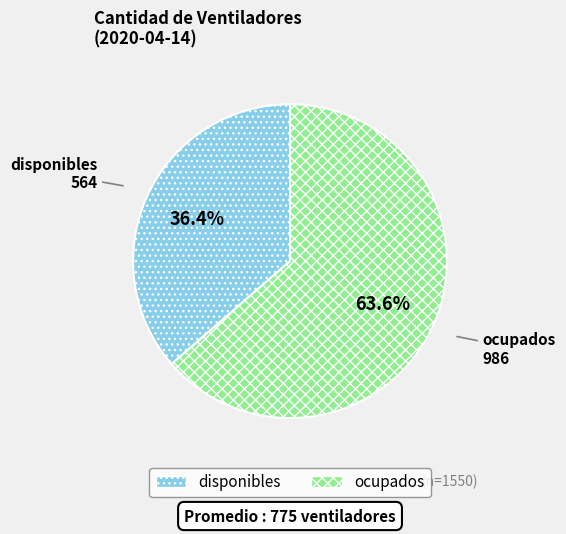

To the nearest percent, what percentage of the pie is ocupados?

64%